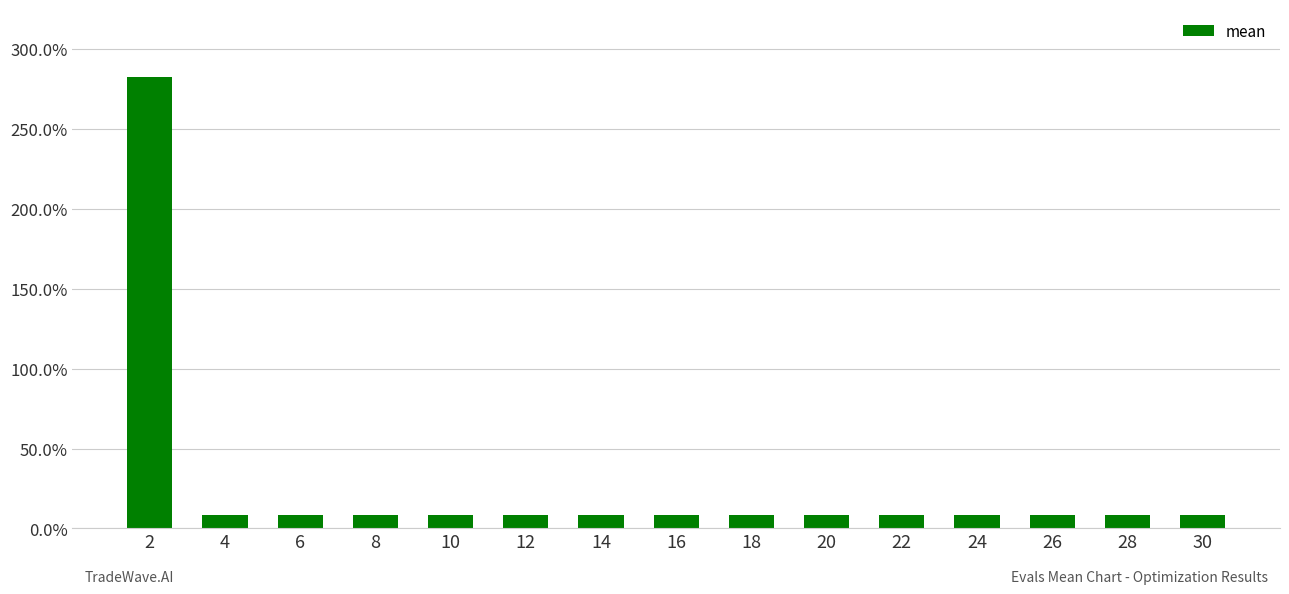

Are the bars horizontal?

No